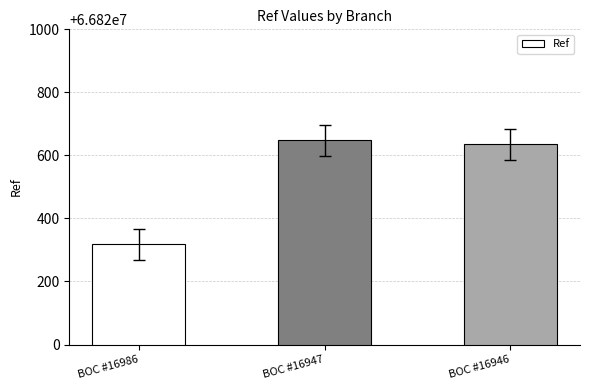

How many bars are there in total?

3